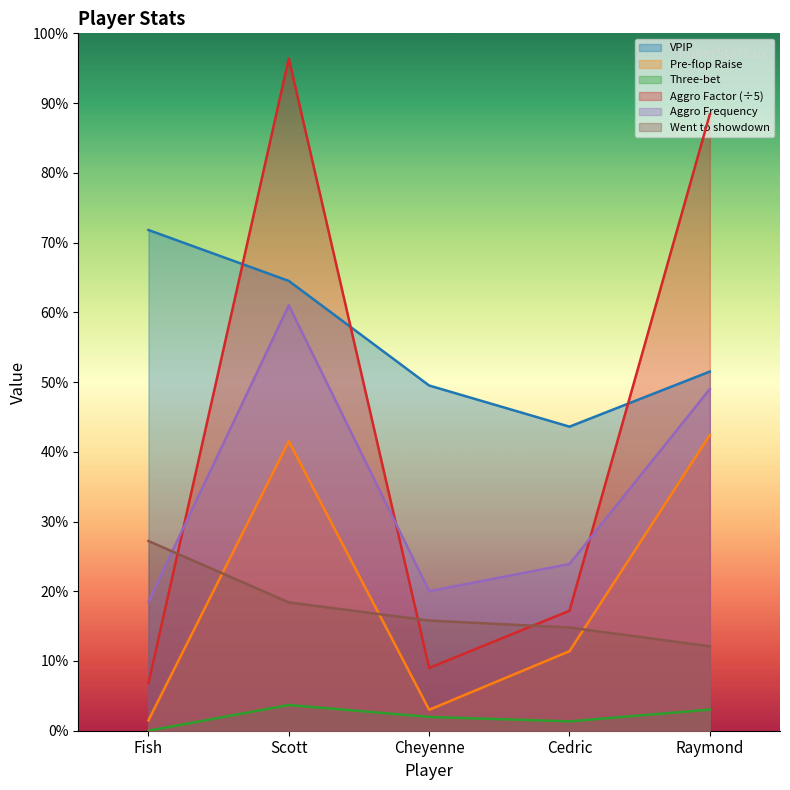

Rank the series by their maximum value, from highest to lowest.

Aggro Factor (÷5), VPIP, Aggro Frequency, Pre-flop Raise, Went to showdown, Three-bet